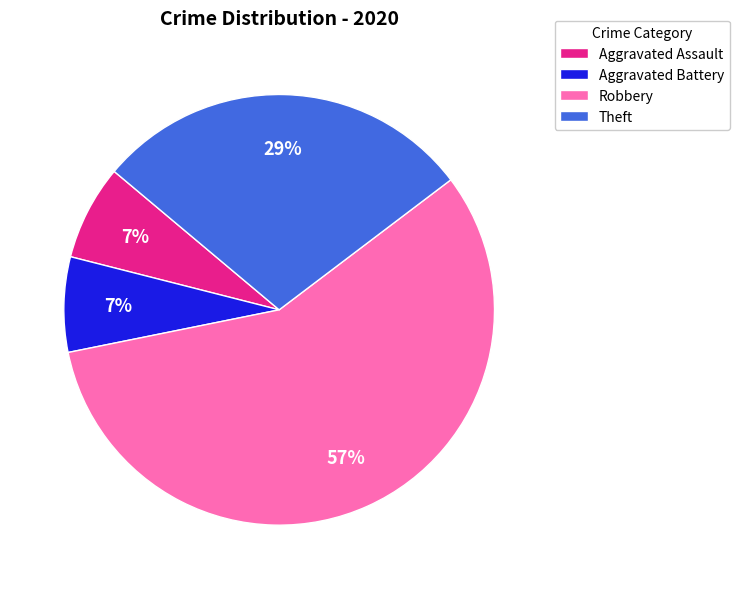

Is it true that Robbery is 50% of the pie?

False